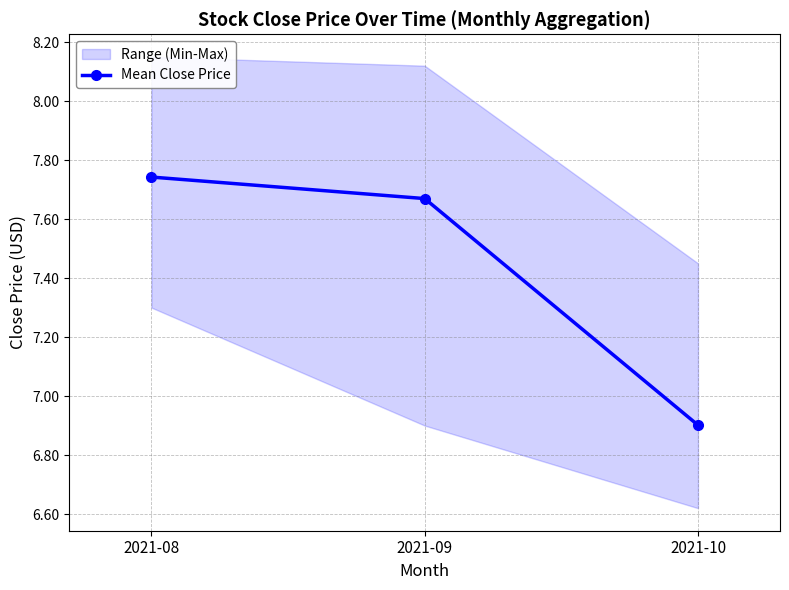

Reading right to left, what are all the values shown in this chart?

6.9	7.7	7.7